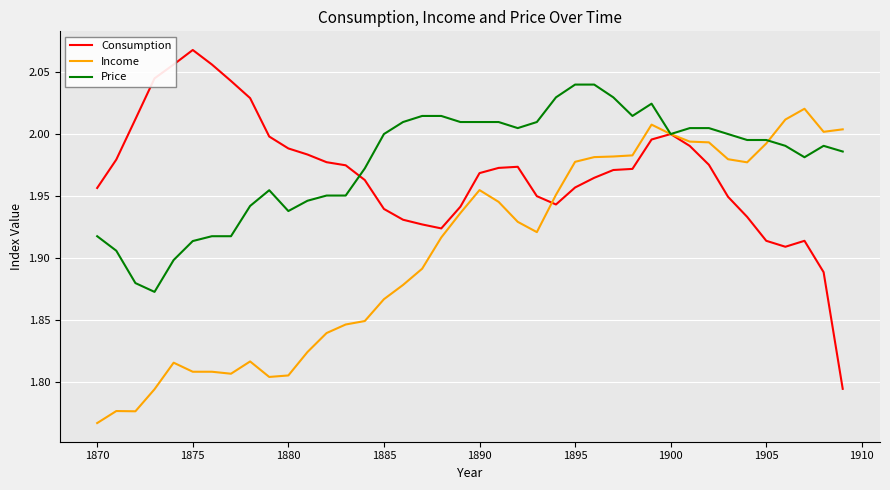

List the series in order of their peak value, highest first.

Consumption, Price, Income